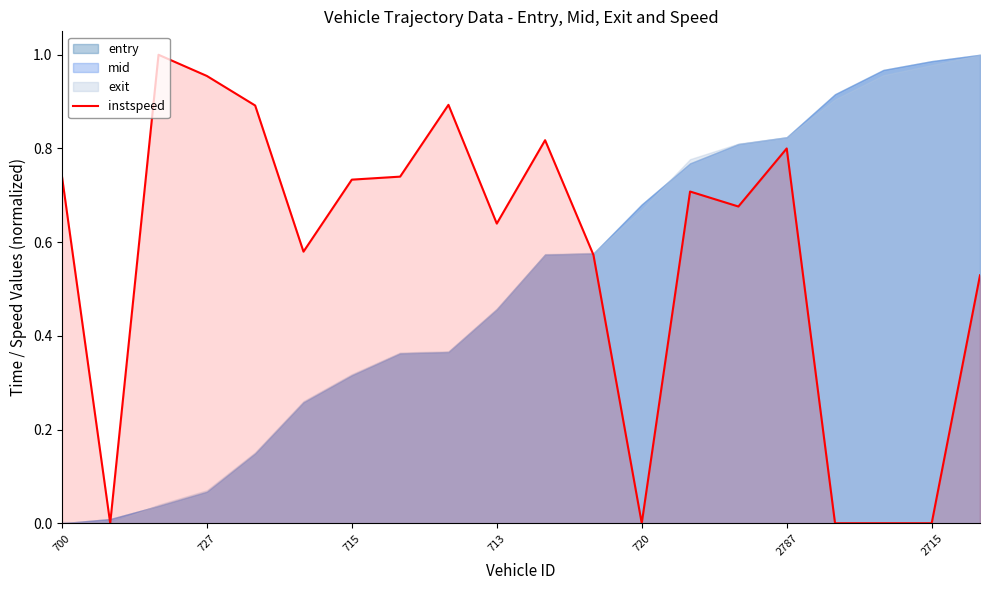

The instspeed series shows 0.4 at 700. True or false?

False